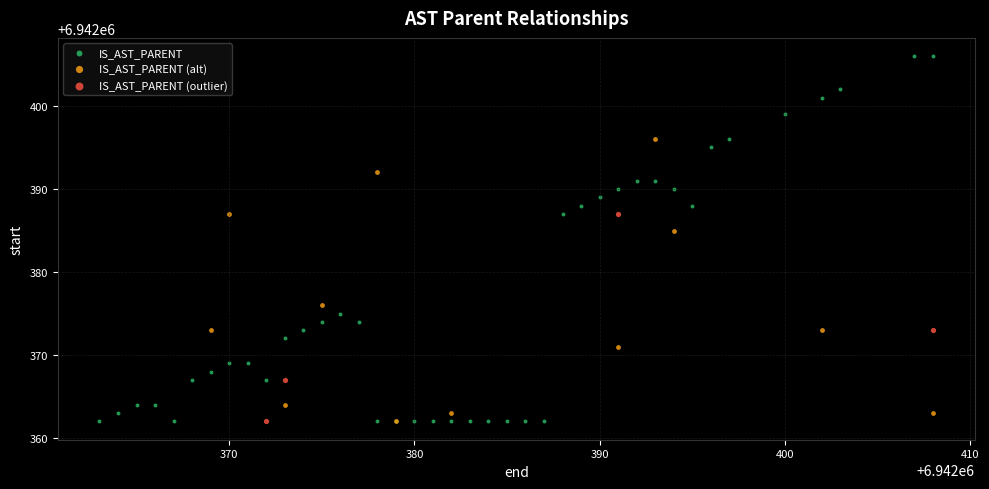

Which series contains the highest Y value?

IS_AST_PARENT